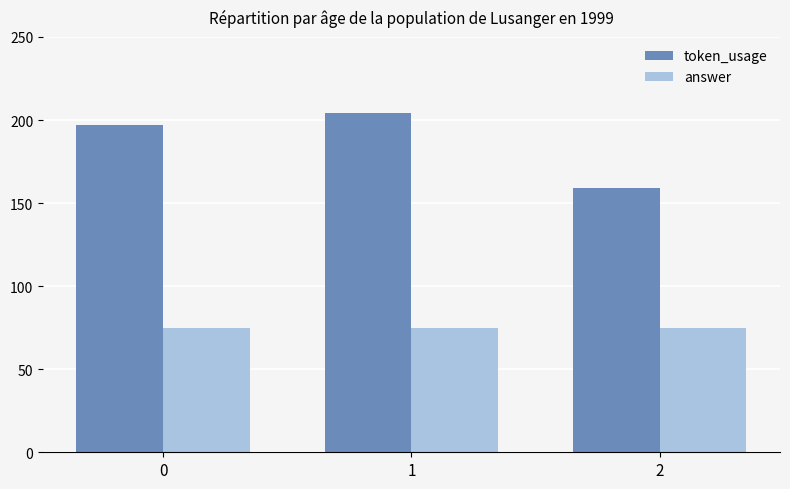

How many bars are there in total?

6